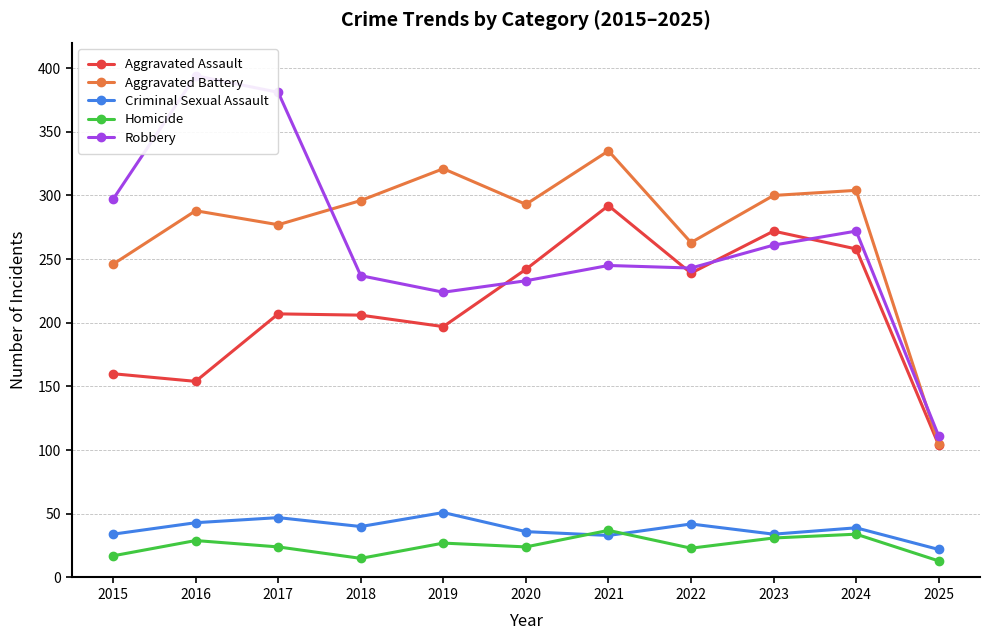

At 2022, list the series in order from largest to smallest.

Aggravated Battery, Robbery, Aggravated Assault, Criminal Sexual Assault, Homicide